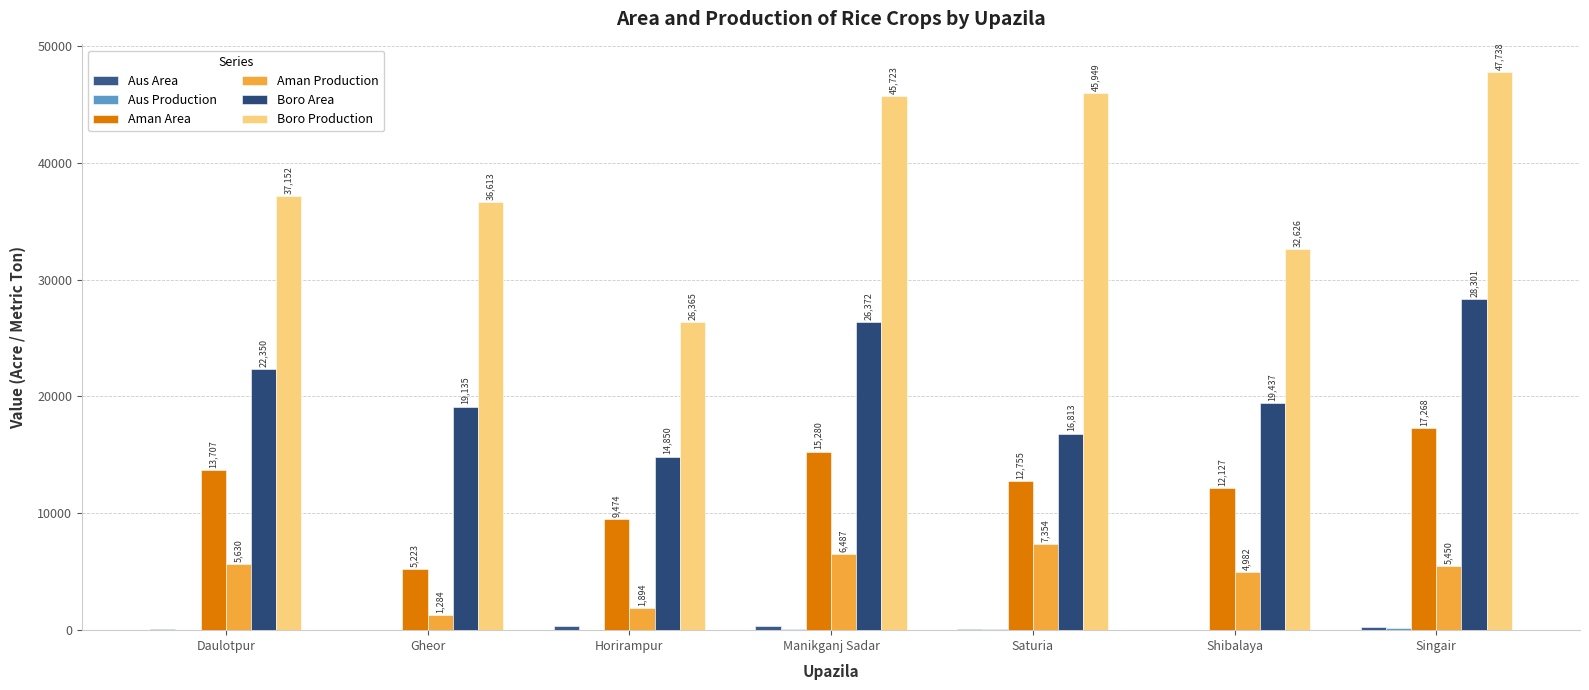

At which label does Aman Area reach its minimum?

Gheor